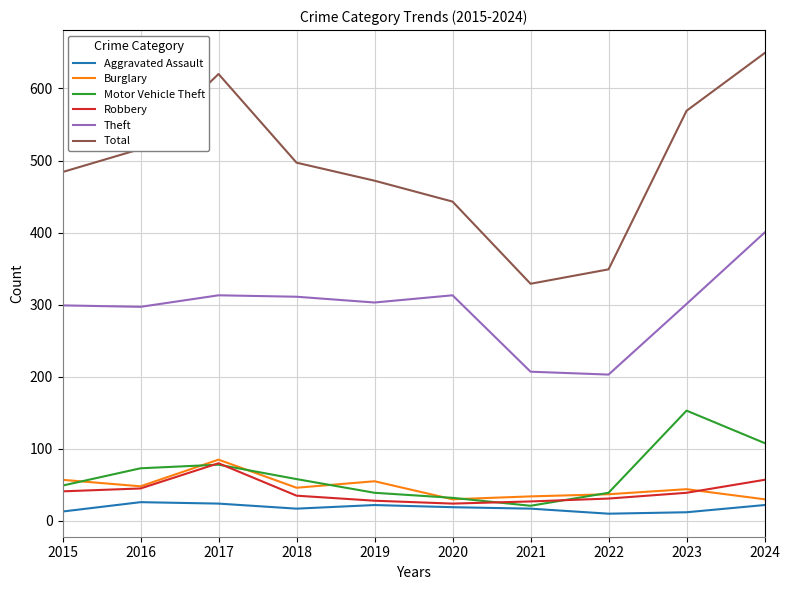

Which series has the widest spread of values?

Total